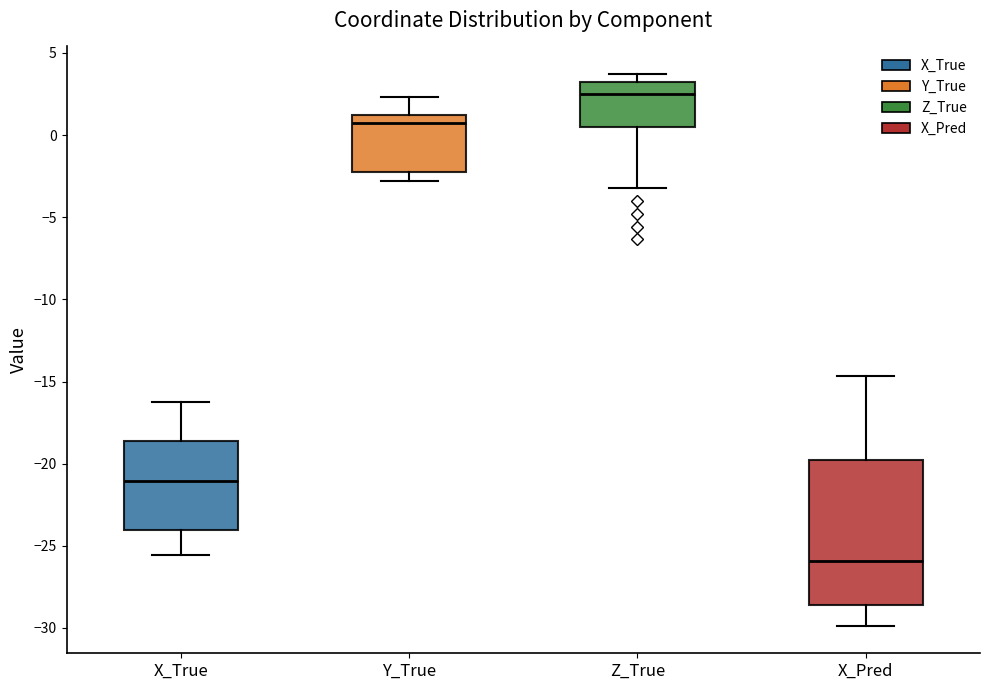

Where is the lower edge of the box for Z_True on the y-axis? The values are not printed on the chart, so give them approximately, as read against the axis.

0.5